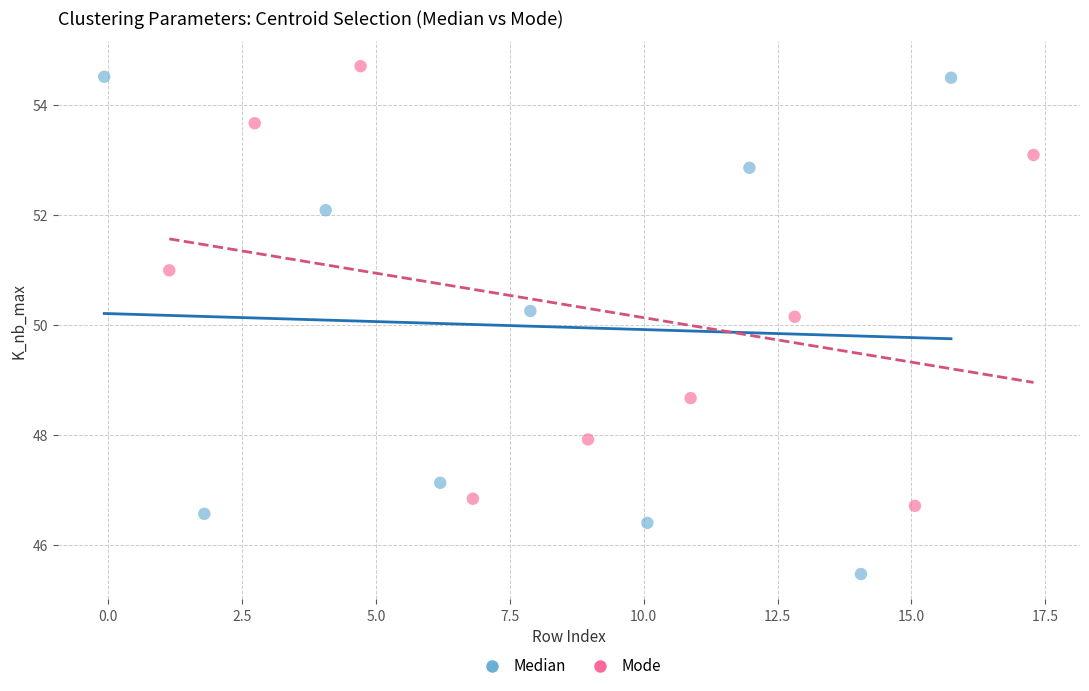

Which series has the widest spread of Y values?

Median